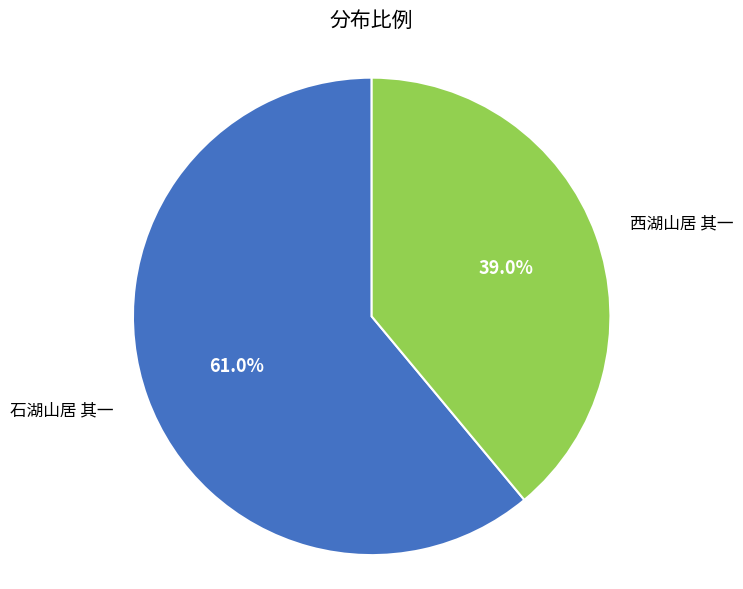

Does 西湖山居 其一 represent more than half of the total?

No